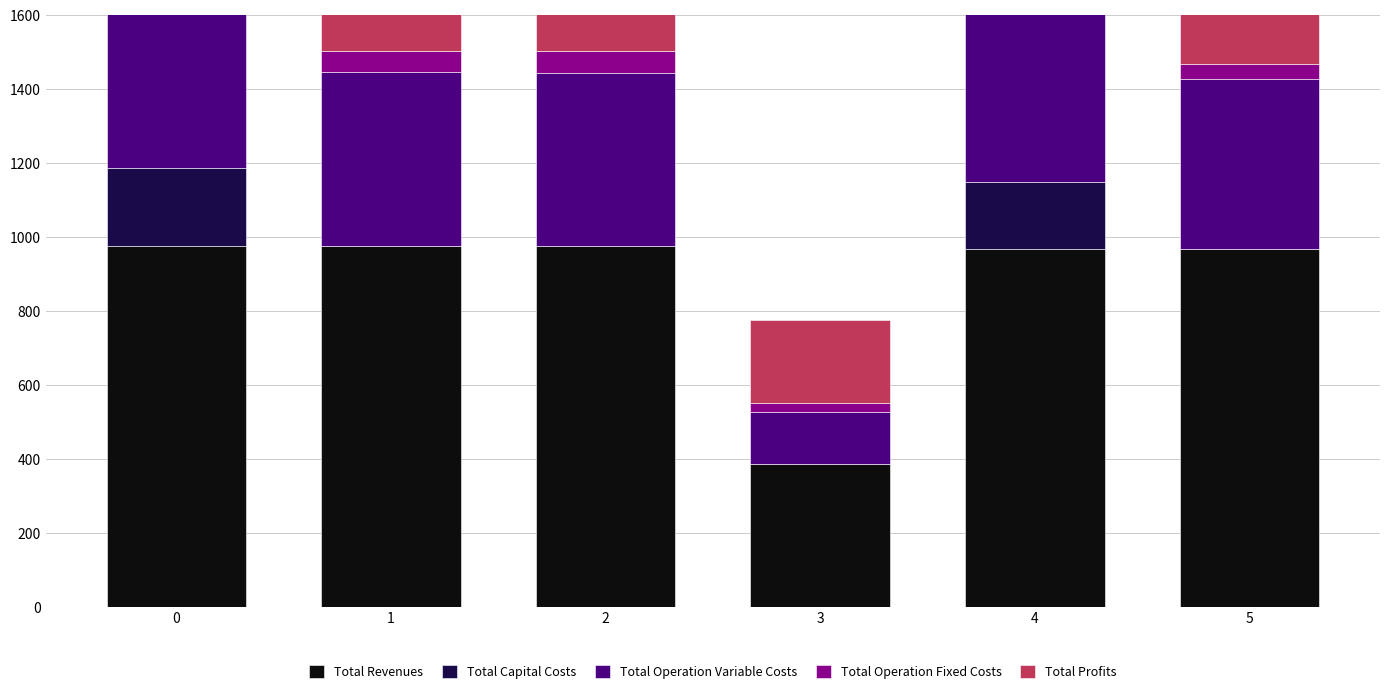

The Total Revenues series shows 977.2 at 0. True or false?

True